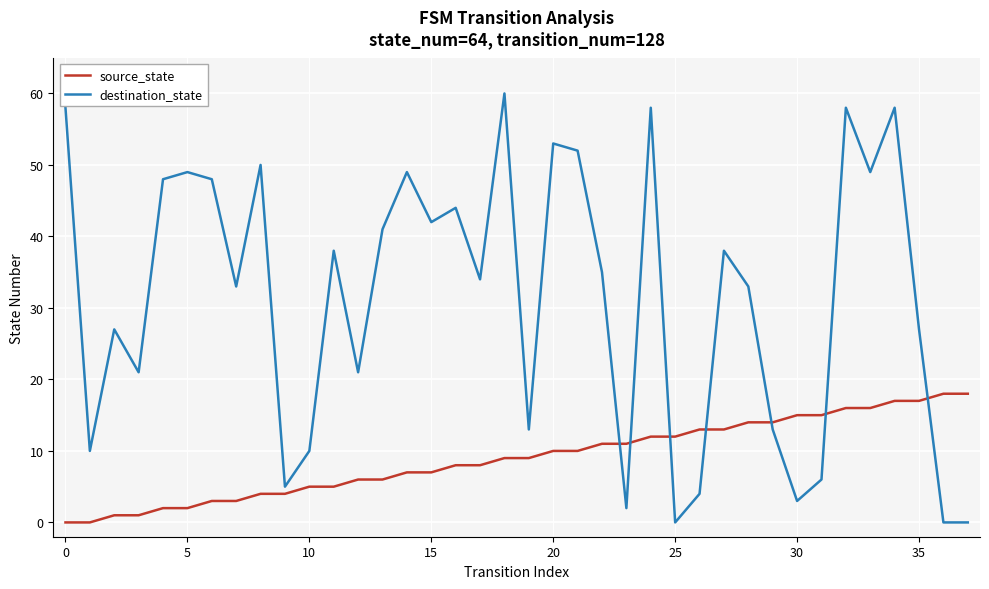

What is the highest value of the destination_state series?

60